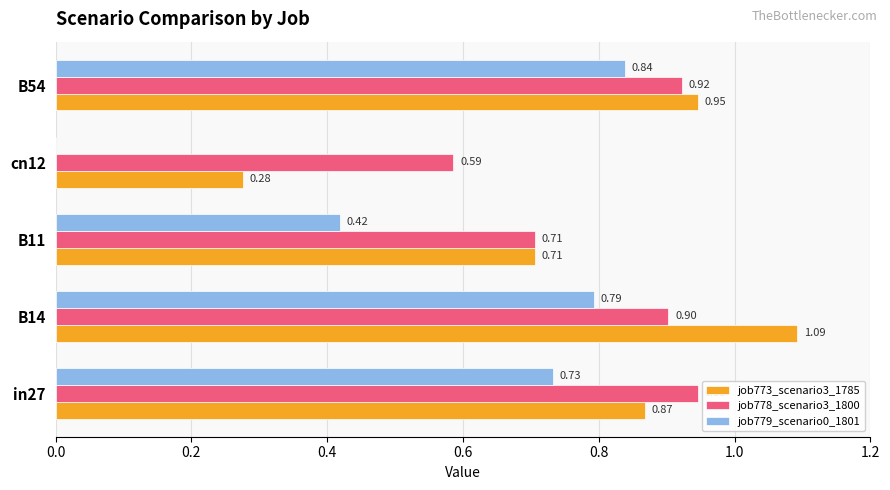

What is the sum of the job778_scenario3_1800 values at B11 and B14?

1.6